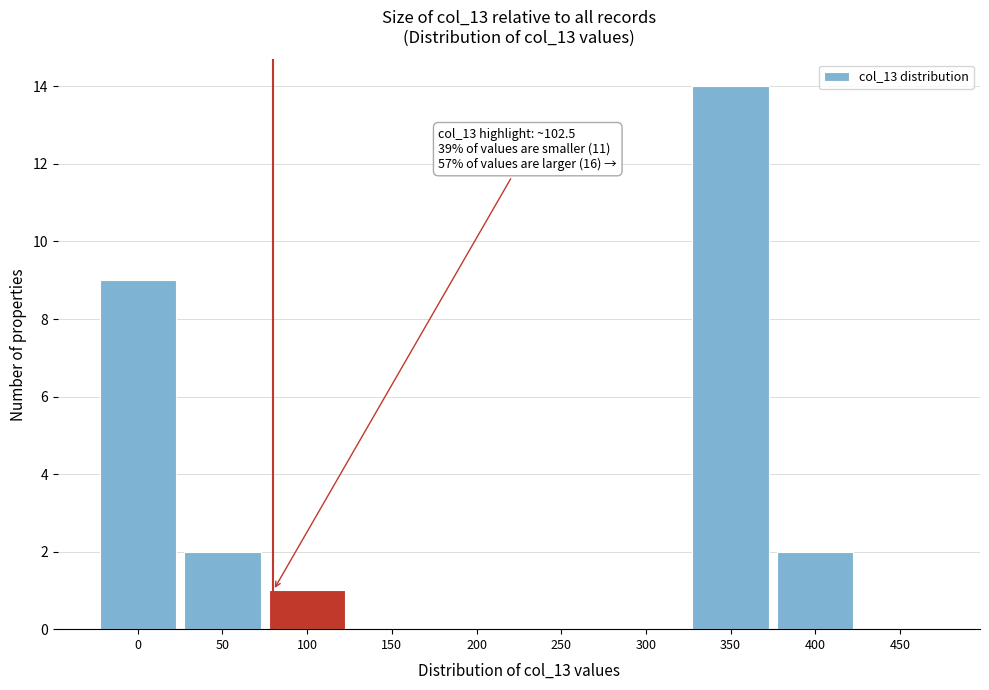

Reading left to right, list all the values displayed in this chart.

0=9	50=2	100=1	150=0	200=0	250=0	300=0	350=14	400=2	450=0